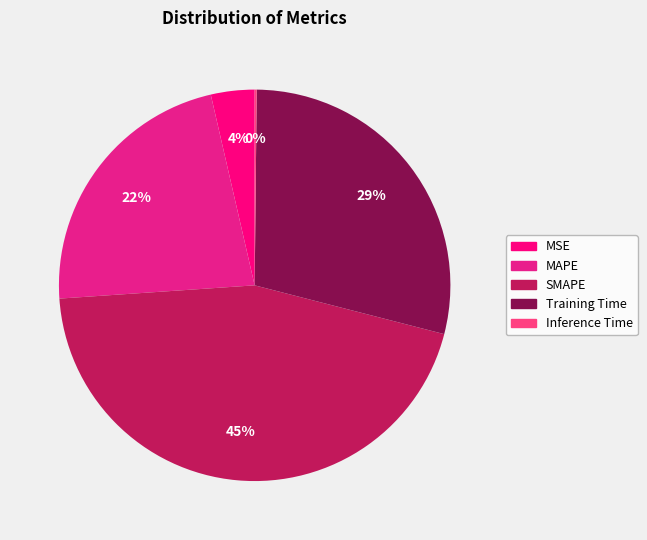

To the nearest percent, what percentage of the pie is MSE?

4%